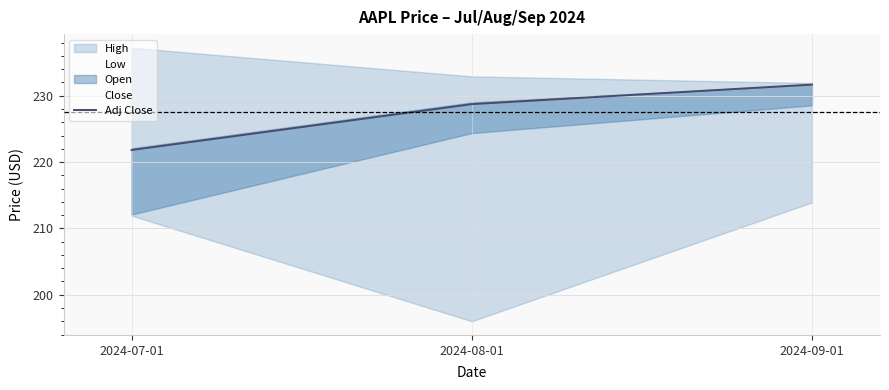

What is the label of the 2nd point from the right?

2024-08-01